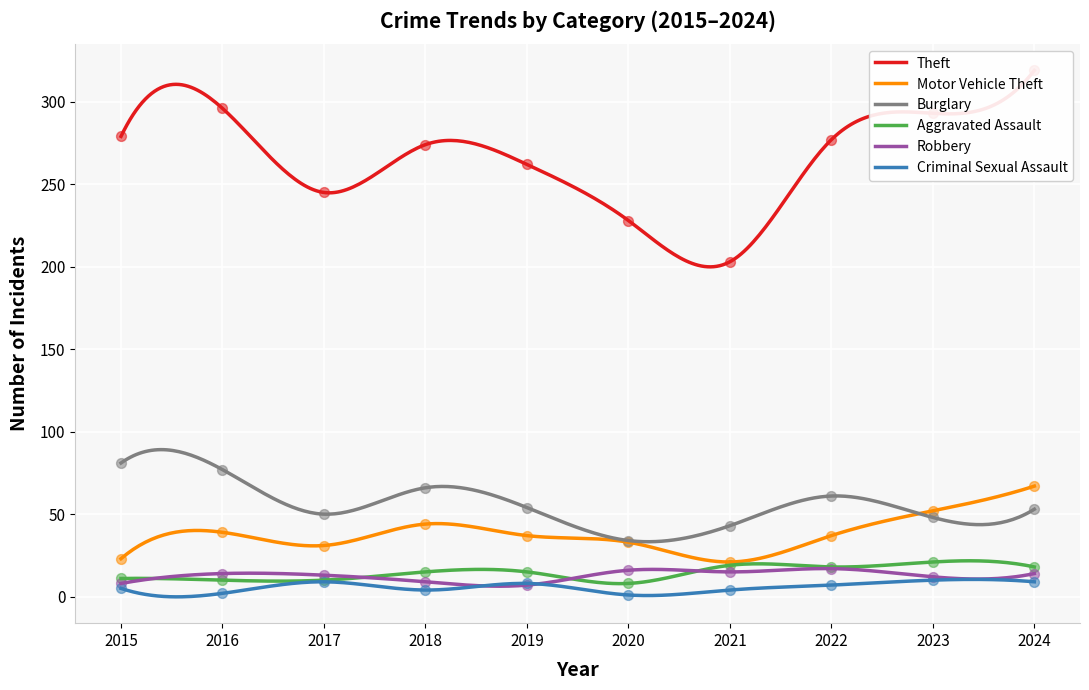

At how many categories does at least one series exceed 34?

10